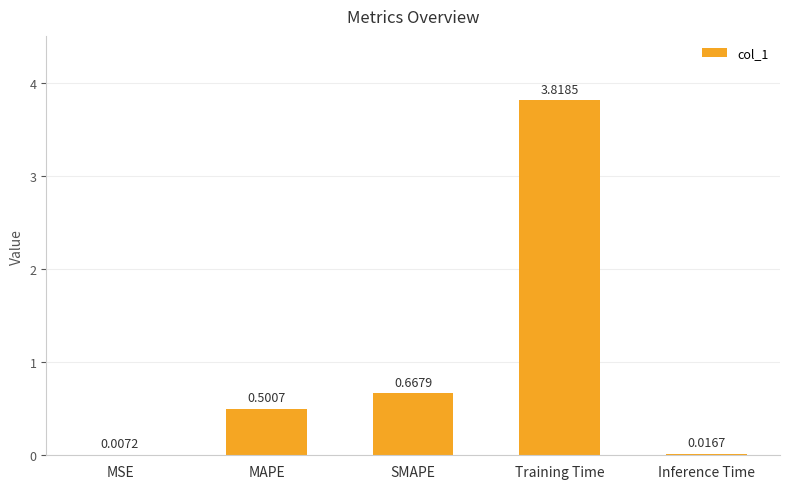

What is the change in value from MAPE to Inference Time?

-0.5